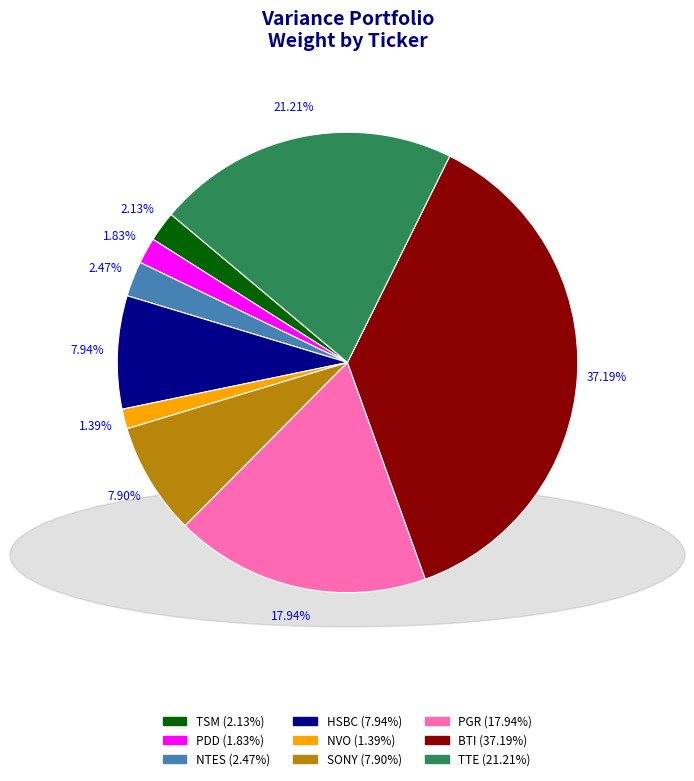

What is the largest slice in the pie chart?

BTI